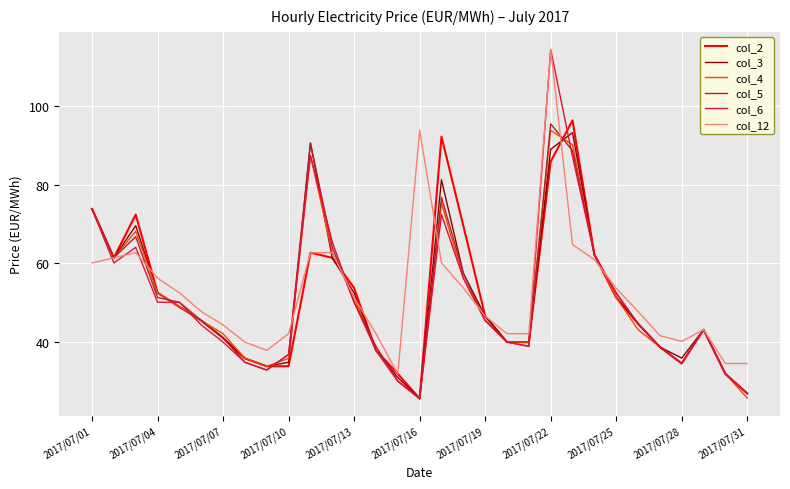

What is the difference between the maximum and minimum values in the col_6 series?

88.9